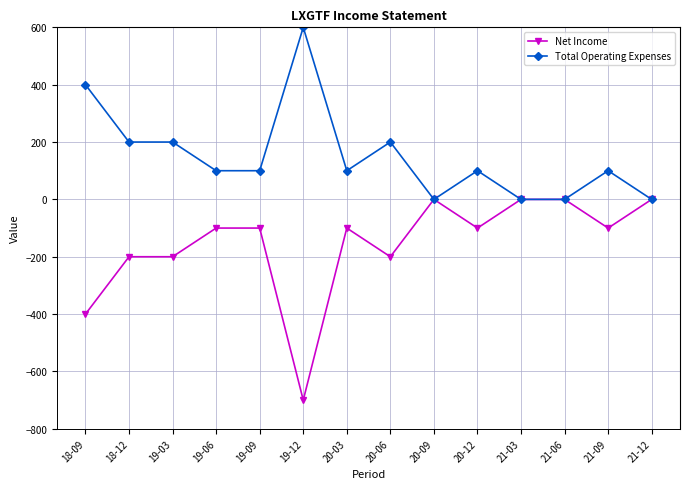

What is the difference between the Net Income values at 19-12 and 20-06?

500